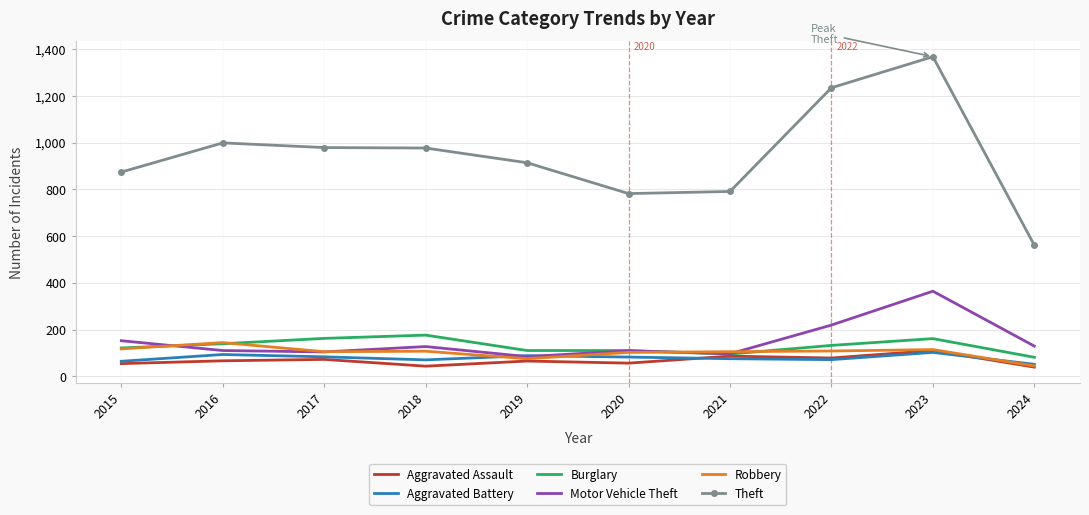

Is it true that Robbery equals 105 at 2021?

True